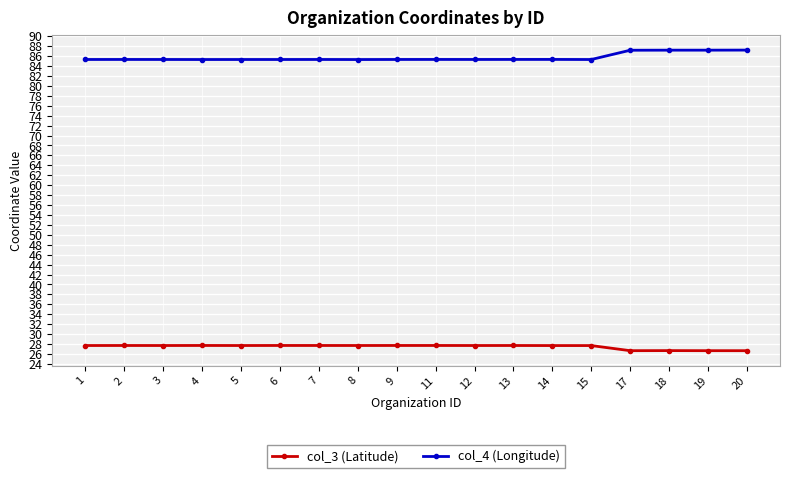

List the series in order of their overall mean, lowest first.

col_3 (Latitude), col_4 (Longitude)